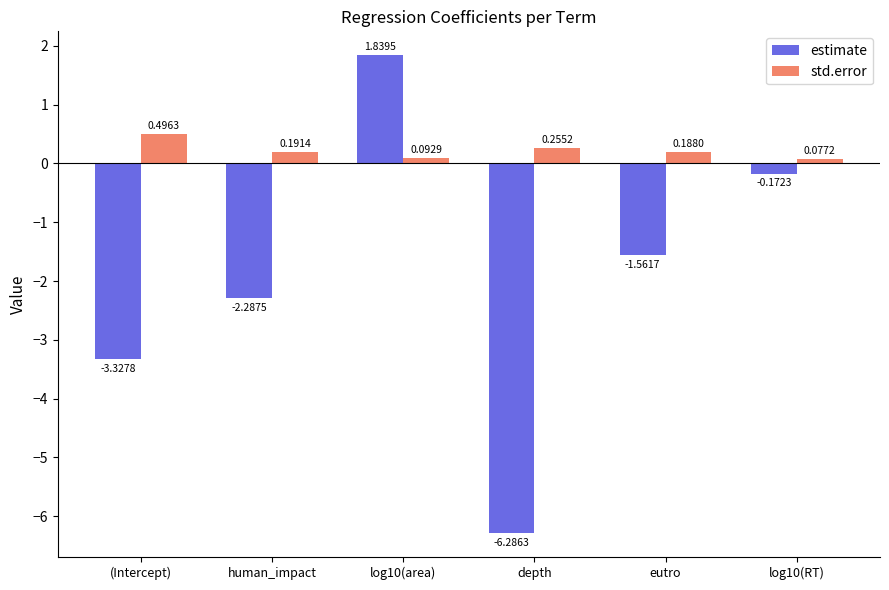

List the labels in order of std.error value, smallest first.

log10(RT), log10(area), eutro, human_impact, depth, (Intercept)